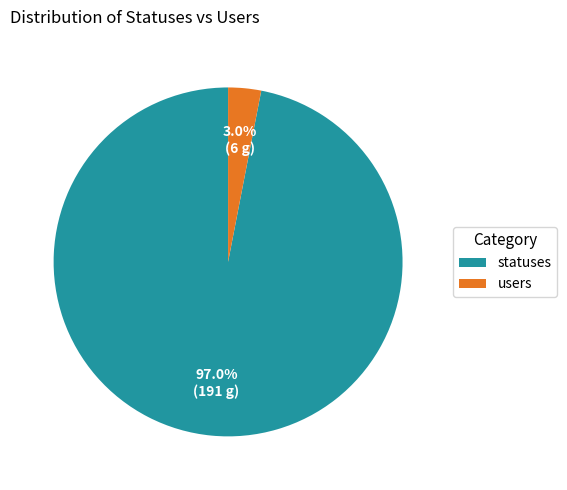

Is there a majority slice in this chart?

Yes